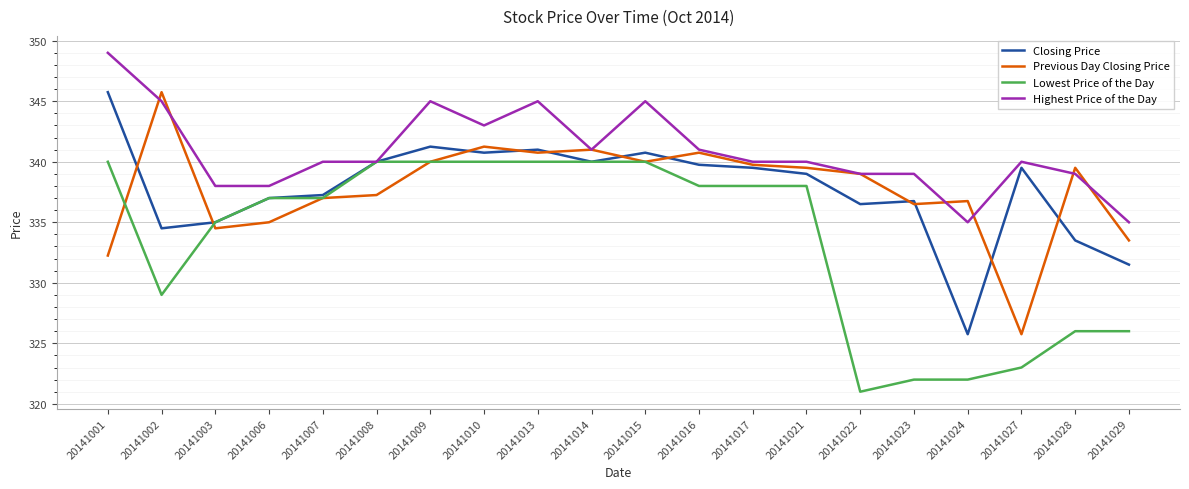

What is the difference between the highest and lowest values at 20141015?

5.0